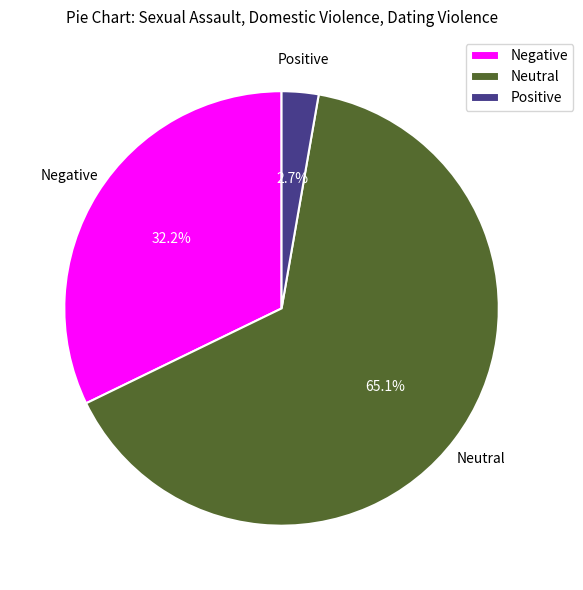

The Neutral slice represents 65% of the pie. True or false?

True